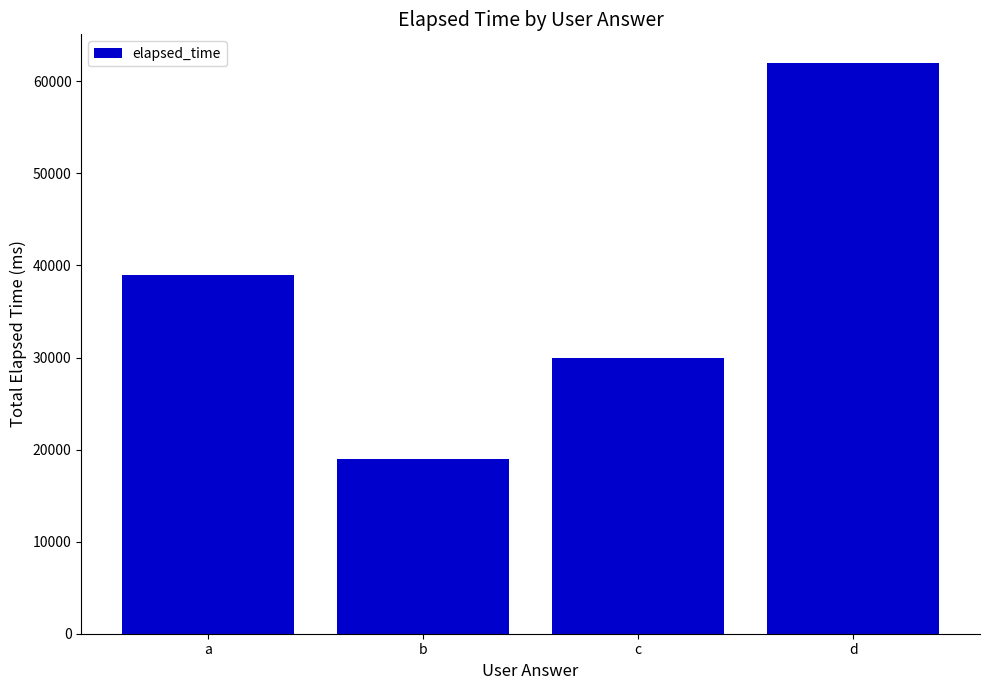

Which category has the lowest value across all series?

b